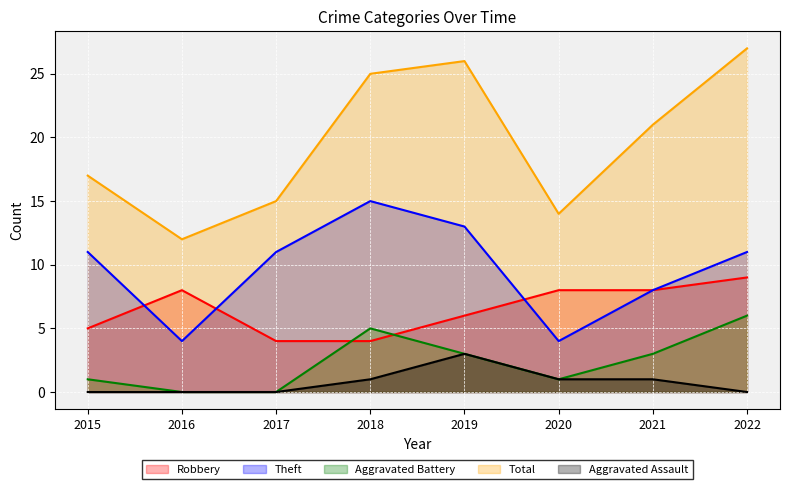

Which series changed the most between 2017 and 2020?

Theft